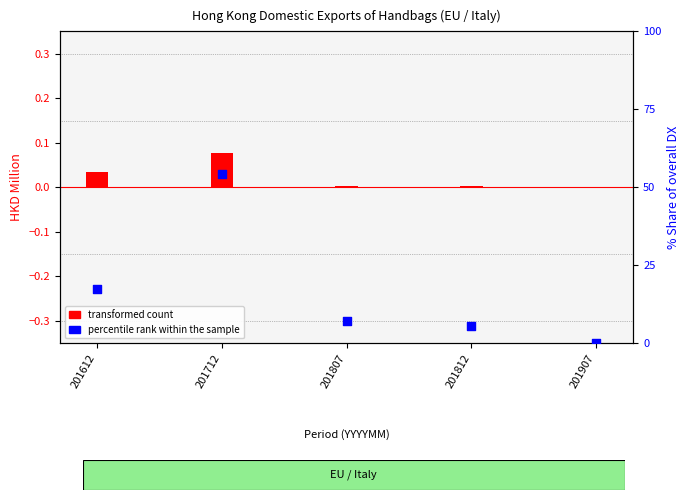

Which series contains the lowest Y value?

transformed count